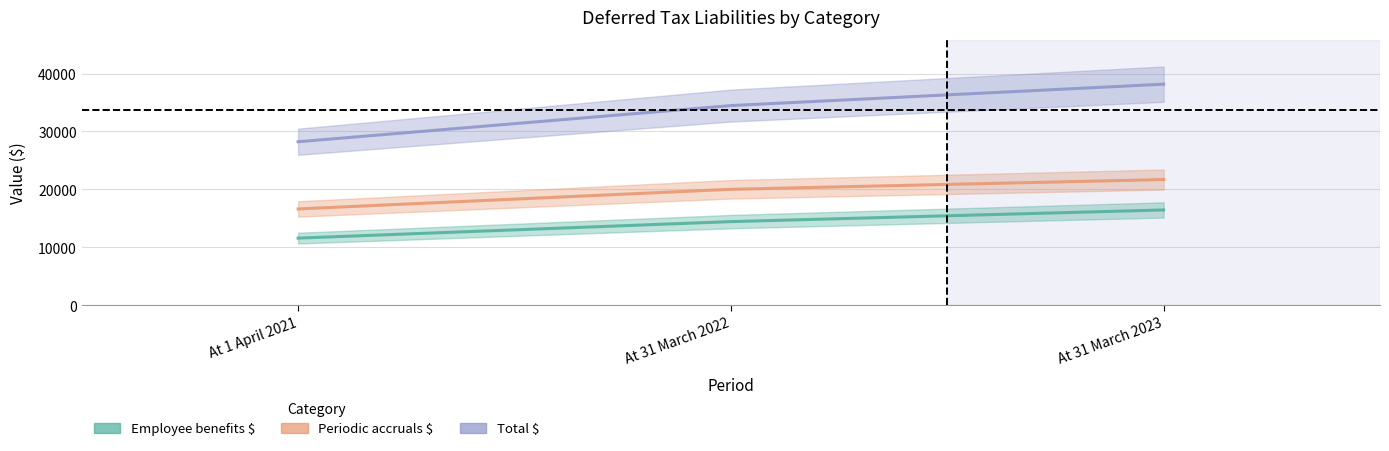

What is the difference between the Employee benefits $ values at At 31 March 2022 and At 31 March 2023?

2013